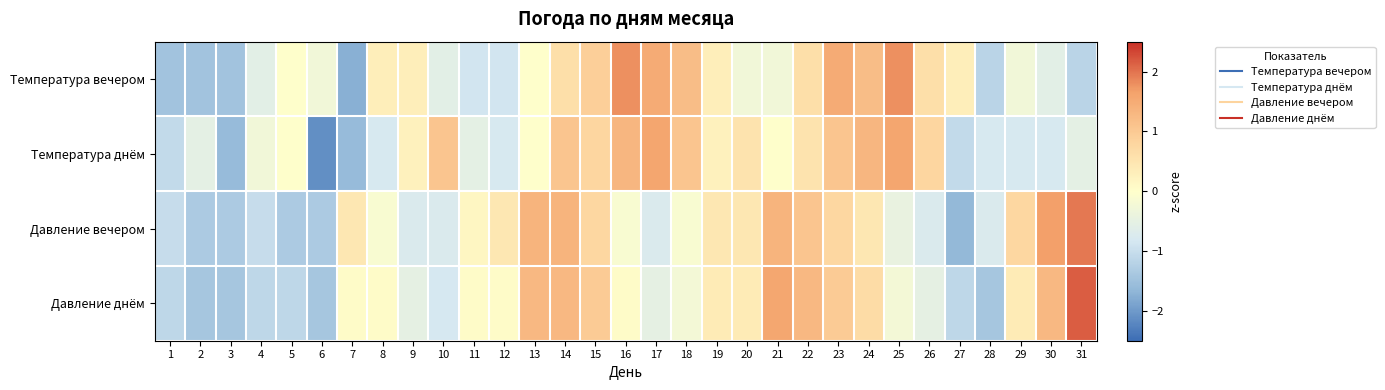

Reading left to right, what are all the values shown in this chart?

Температура вечером: 1=-1.5	2=-1.5	3=-1.5	4=-0.6	5=0.0	6=-0.3	7=-1.8	8=0.3	9=0.3	10=-0.6	11=-0.9	12=-0.9	13=0.0	14=0.6	15=0.9	16=1.8	17=1.5	18=1.2	19=0.3	20=-0.3	21=-0.3	22=0.6	23=1.5	24=1.2	25=1.8	26=0.6	27=0.3	28=-1.2	29=-0.3	30=-0.6	31=-1.2
Температура днём: 1=-1.1	2=-0.5	3=-1.6	4=-0.3	5=0.0	6=-2.1	7=-1.6	8=-0.8	9=0.3	10=1.1	11=-0.5	12=-0.8	13=0.0	14=1.1	15=0.8	16=1.3	17=1.6	18=1.1	19=0.3	20=0.5	21=0.0	22=0.5	23=1.1	24=1.3	25=1.6	26=0.8	27=-1.1	28=-0.8	29=-0.8	30=-0.8	31=-0.5
Давление вечером: 1=-1.0	2=-1.3	3=-1.3	4=-1.0	5=-1.3	6=-1.3	7=0.5	8=-0.1	9=-0.7	10=-0.7	11=0.2	12=0.5	13=1.4	14=1.4	15=0.8	16=-0.1	17=-0.7	18=-0.1	19=0.5	20=0.5	21=1.4	22=1.1	23=0.8	24=0.5	25=-0.4	26=-0.7	27=-1.6	28=-0.7	29=0.8	30=1.7	31=2.0
Давление днём: 1=-1.1	2=-1.4	3=-1.4	4=-1.1	5=-1.1	6=-1.4	7=0.1	8=0.1	9=-0.5	10=-0.8	11=0.1	12=0.1	13=1.3	14=1.3	15=1.0	16=0.1	17=-0.5	18=-0.2	19=0.4	20=0.4	21=1.6	22=1.3	23=1.0	24=0.7	25=-0.2	26=-0.5	27=-1.1	28=-1.4	29=0.4	30=1.3	31=2.2